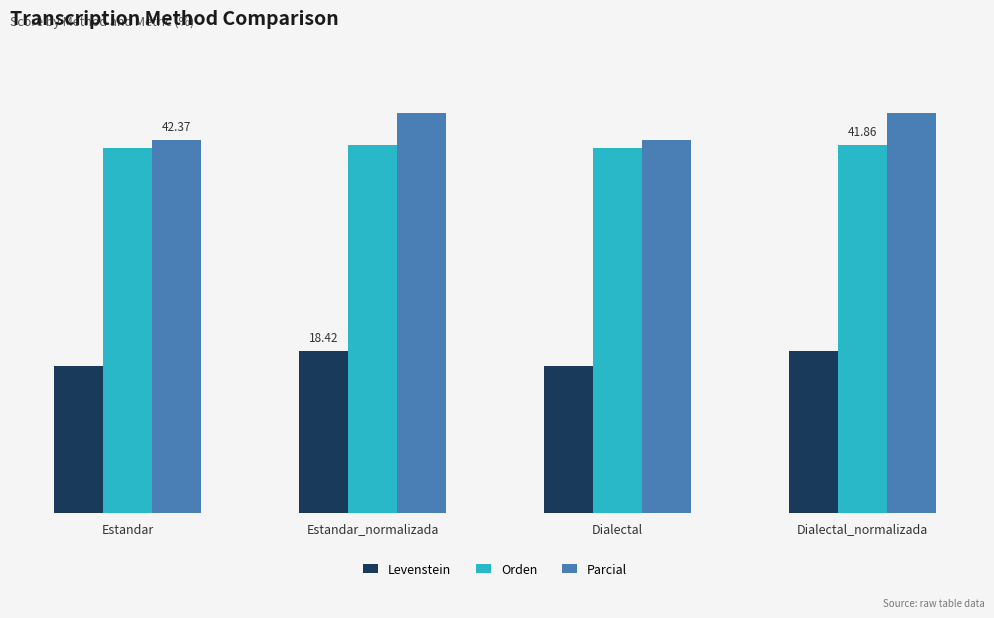

Reading right to left, transcribe all the data shown in this chart.

Levenstein: Dialectal_normalizada=18.4	Dialectal=16.7	Estandar_normalizada=18.4	Estandar=16.7
Orden: Dialectal_normalizada=41.9	Dialectal=41.5	Estandar_normalizada=41.9	Estandar=41.5
Parcial: Dialectal_normalizada=45.5	Dialectal=42.4	Estandar_normalizada=45.5	Estandar=42.4